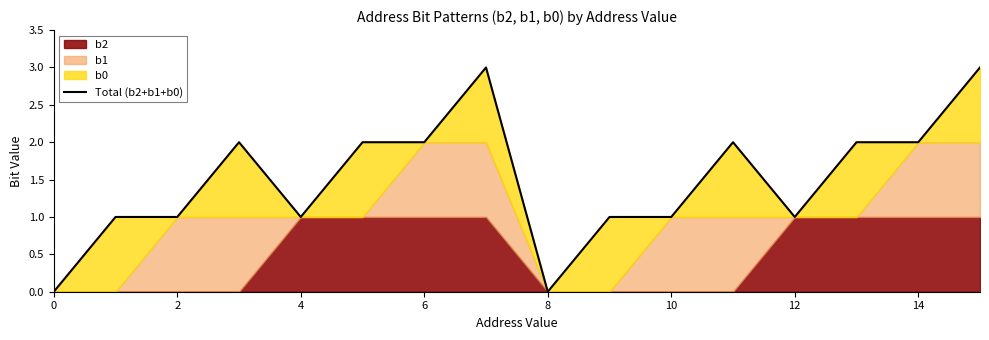

How many values are above zero?

14